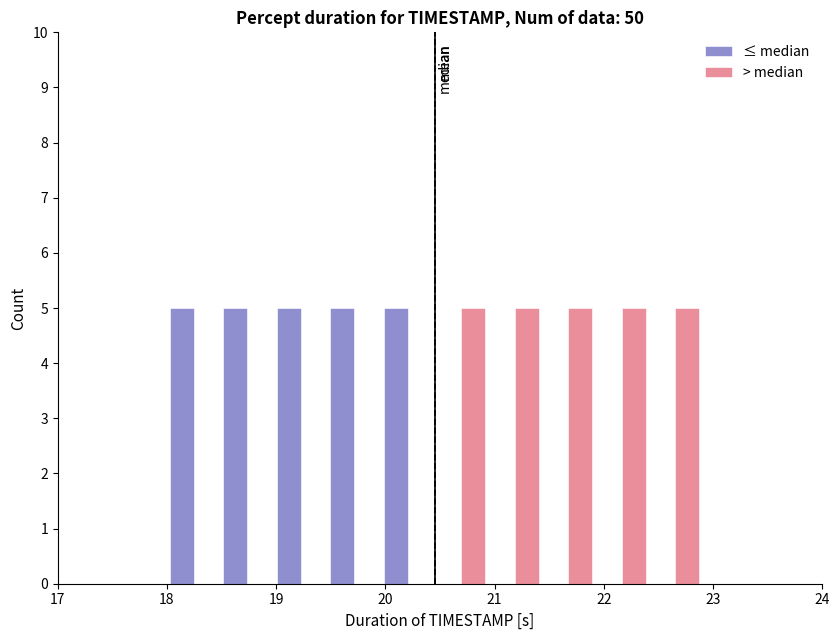

Reading left to right, transcribe this chart: for each range on the x-axis, give the height of each series' bar. Neither the bar edges nor the heights are printed on the chart, so give them approximately, as read against the axes.

18.00 to 18.49: ≤ median=5	> median=0
18.49 to 18.98: ≤ median=5	> median=0
18.98 to 19.47: ≤ median=5	> median=0
19.47 to 19.96: ≤ median=5	> median=0
19.96 to 20.45: ≤ median=5	> median=0
20.45 to 20.94: ≤ median=0	> median=5
20.94 to 21.43: ≤ median=0	> median=5
21.43 to 21.92: ≤ median=0	> median=5
21.92 to 22.41: ≤ median=0	> median=5
22.41 to 22.90: ≤ median=0	> median=5